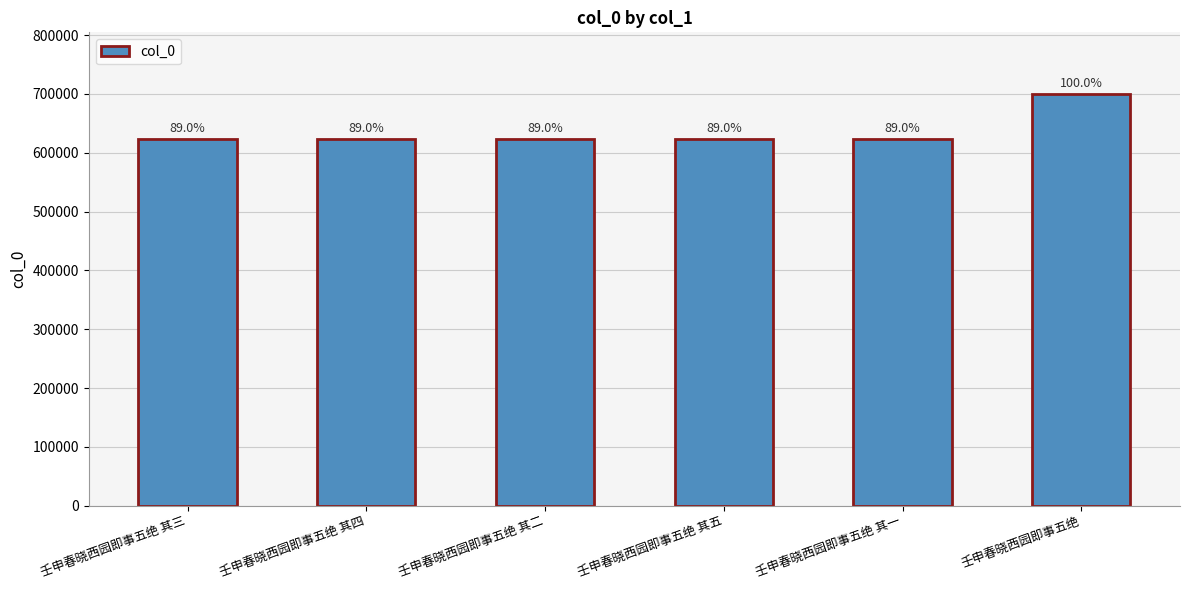

How many bars are there in total?

6